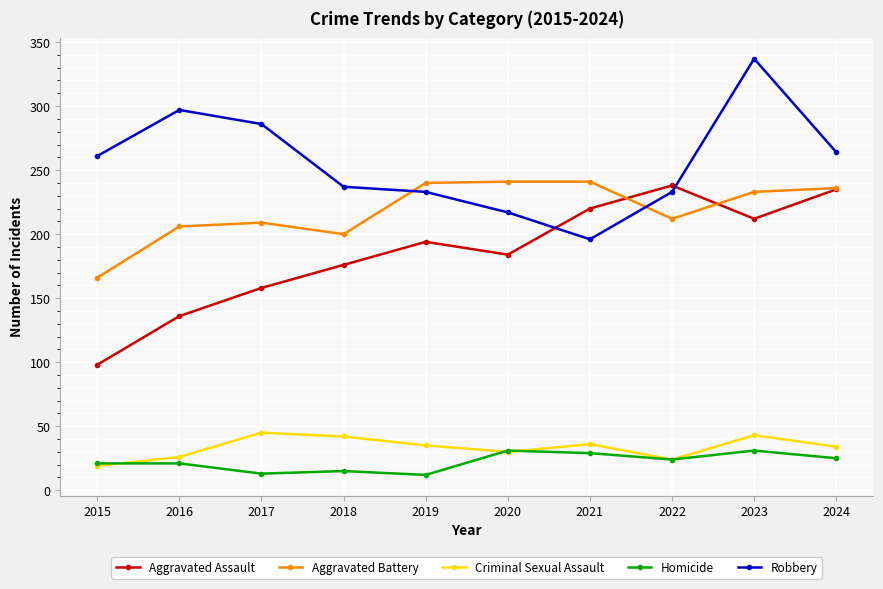

Which category has the lowest value in the Aggravated Battery series?

2015